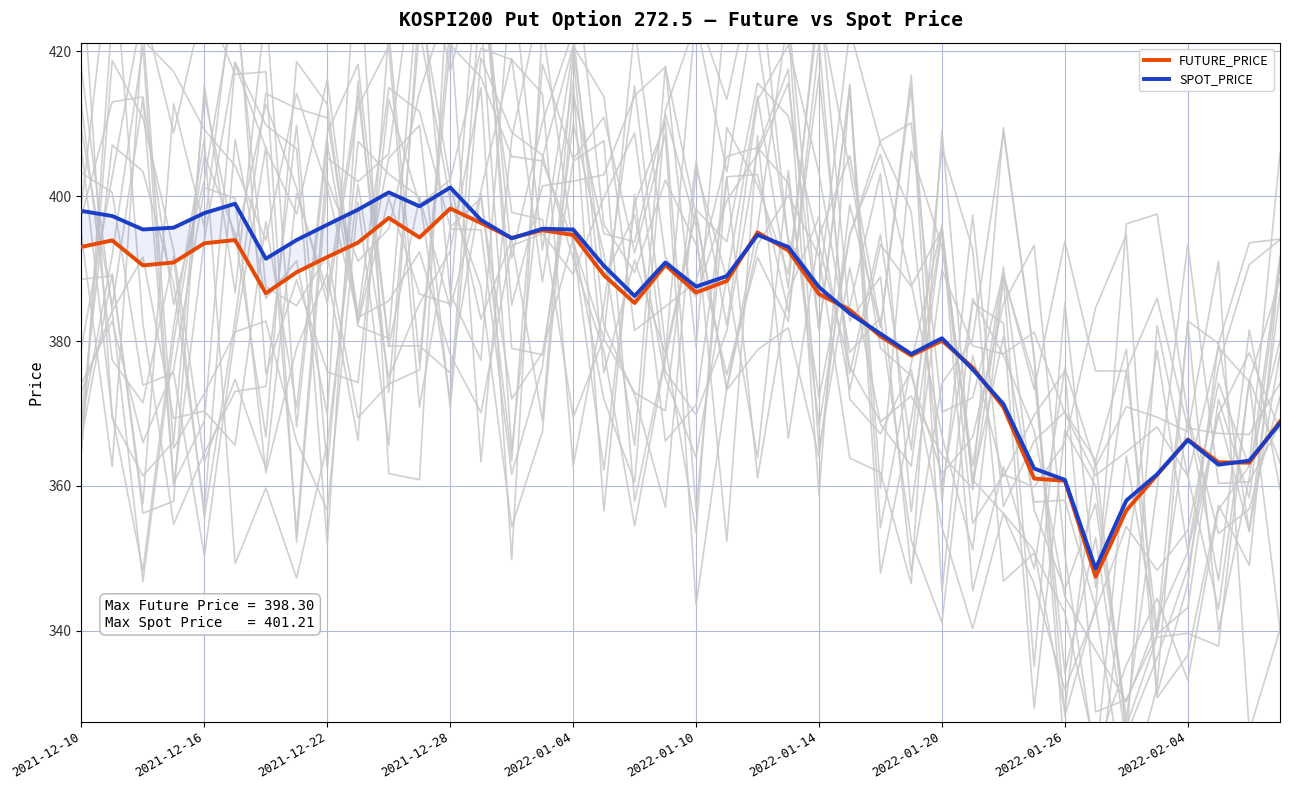

What are all the series names shown in the legend?

FUTURE_PRICE, SPOT_PRICE